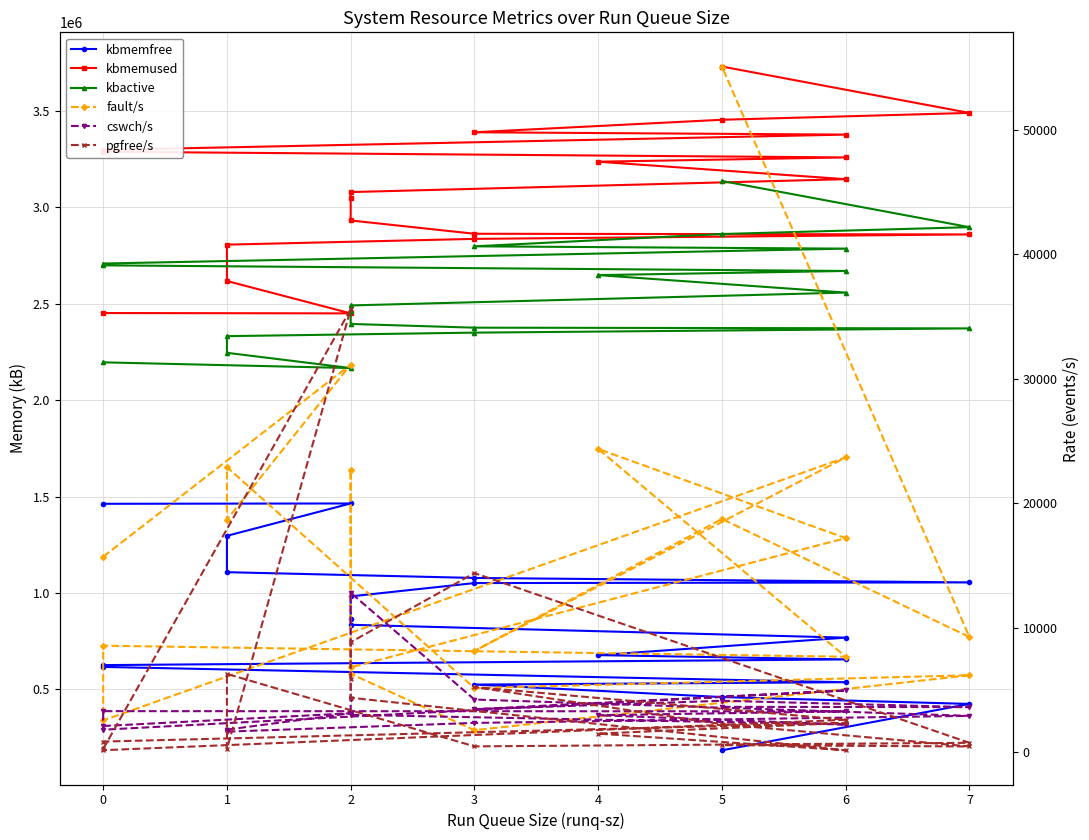

Which series ends up on top after the final intersection of fault/s and cswch/s?

fault/s